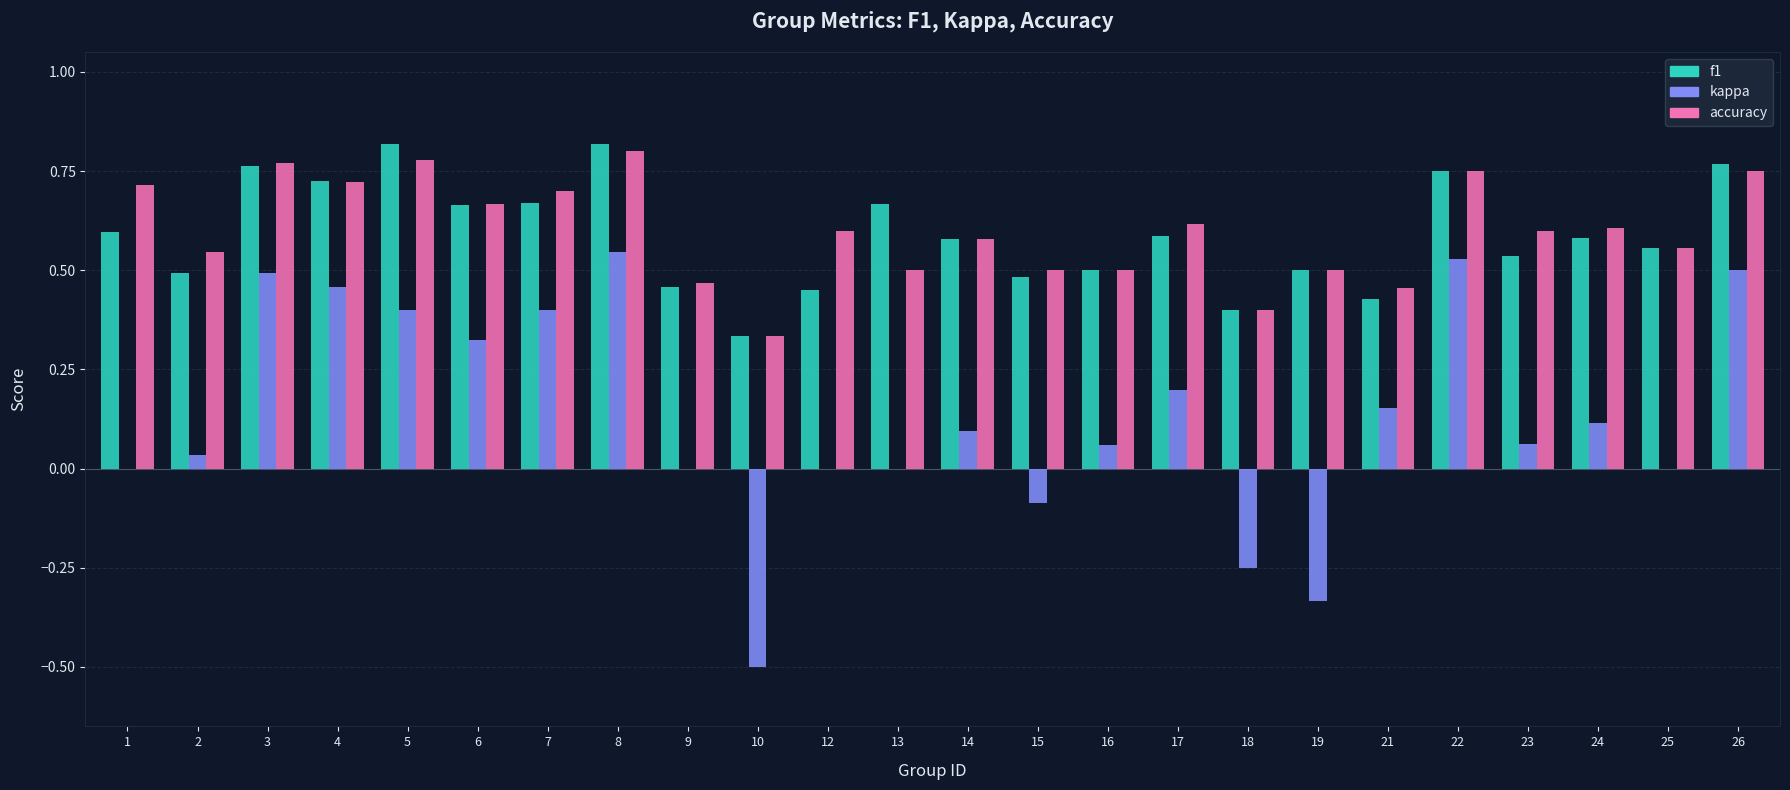

Which series has the widest spread of values?

kappa